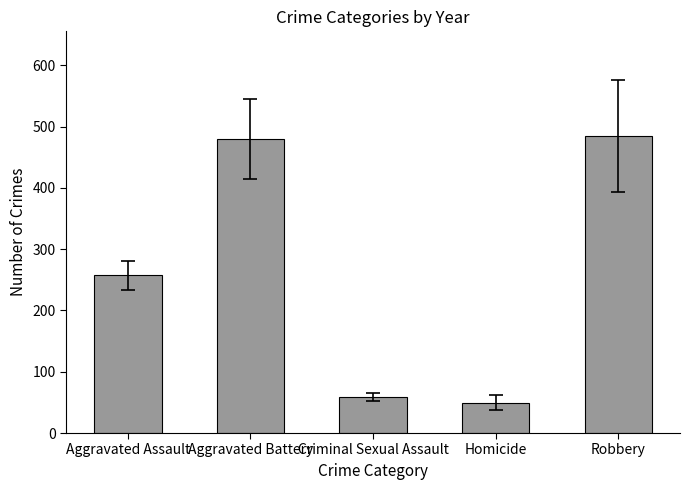

What is the label of the 1st bar from the left?

Aggravated Assault